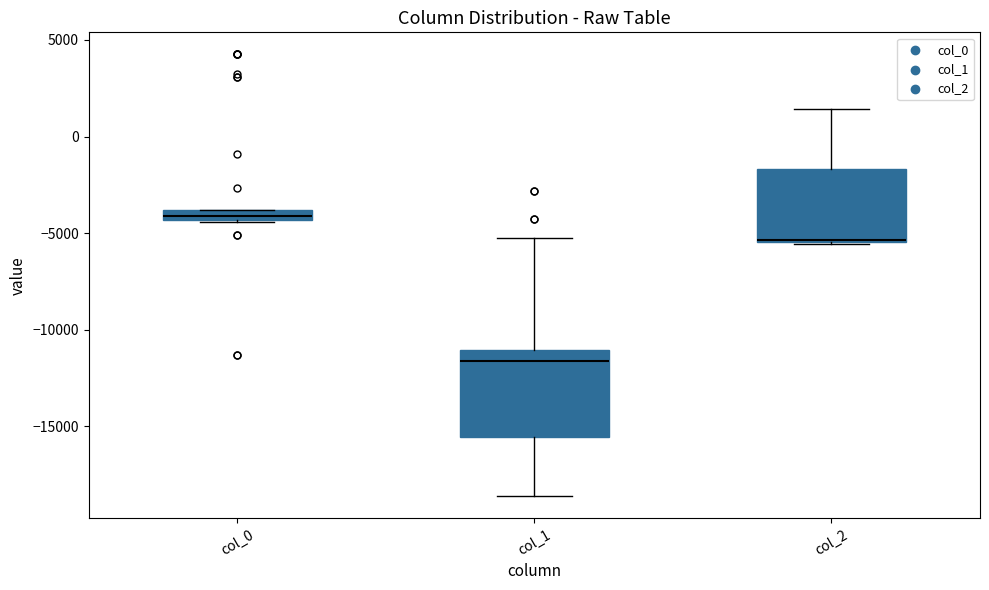

Where is the lower edge of the box for col_0 on the y-axis? The values are not printed on the chart, so give them approximately, as read against the axis.

-4500